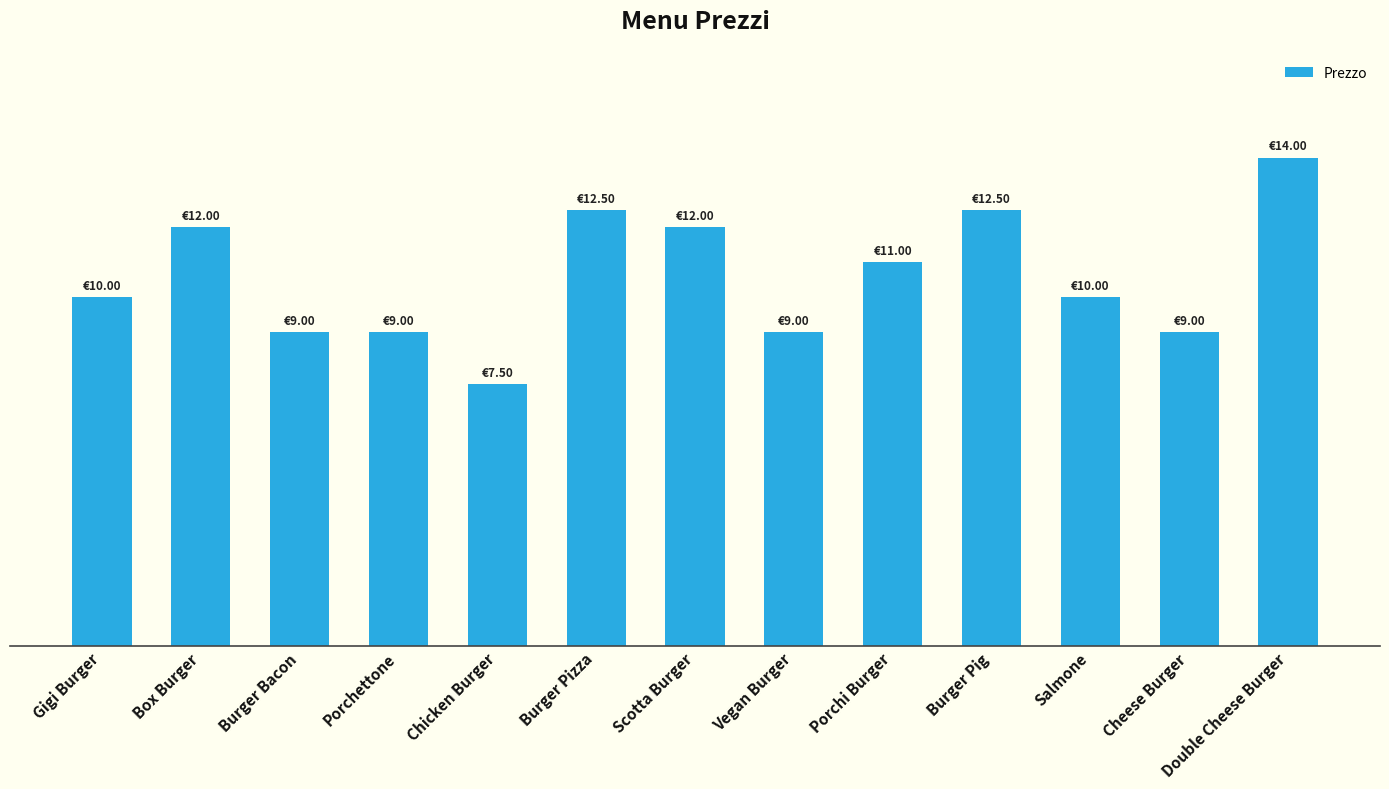

The value at Burger Pizza is 12.5. True or false?

True